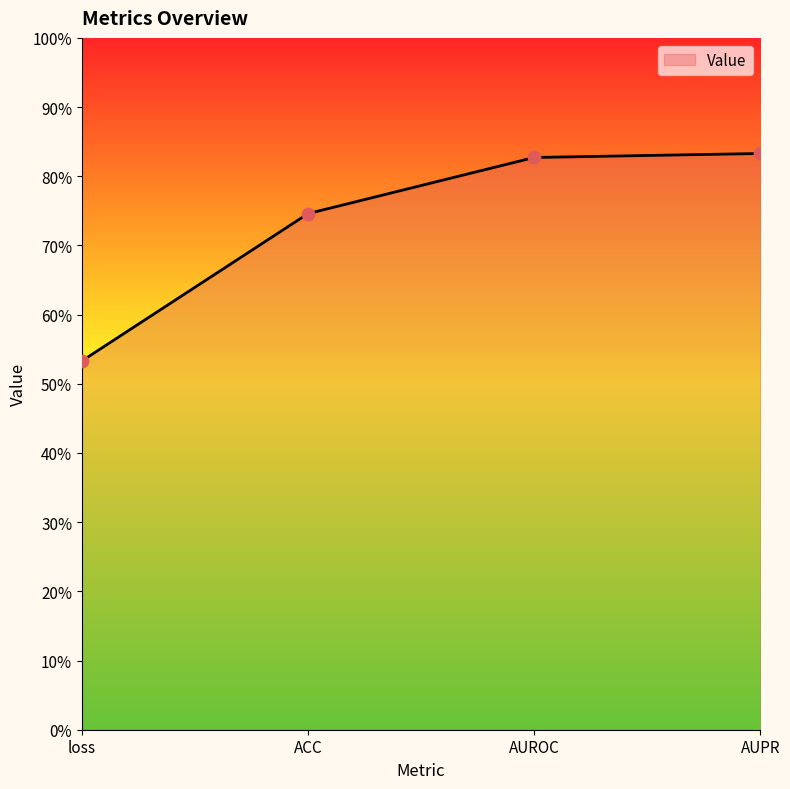

Between AUROC and loss, which is larger?

AUROC